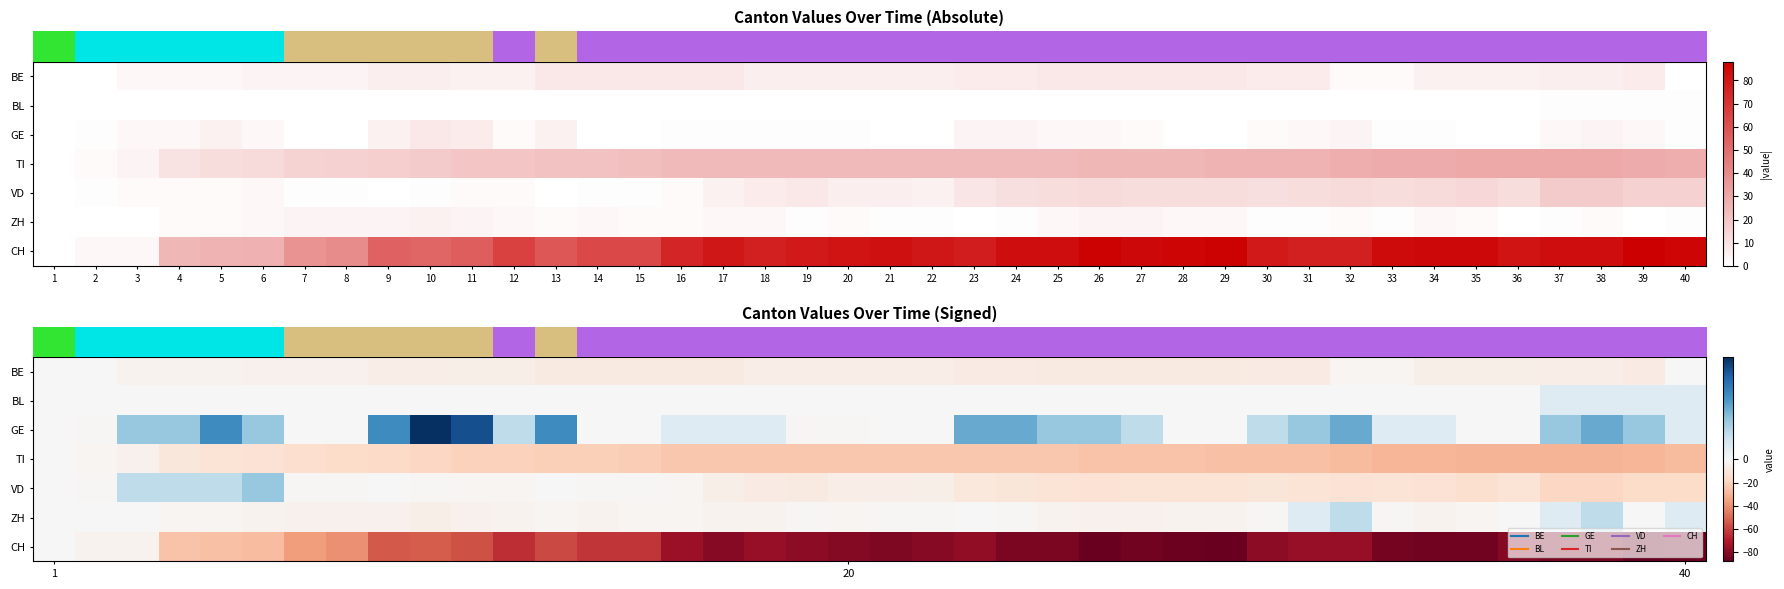

Where does the row_3 series first go above -24?

1